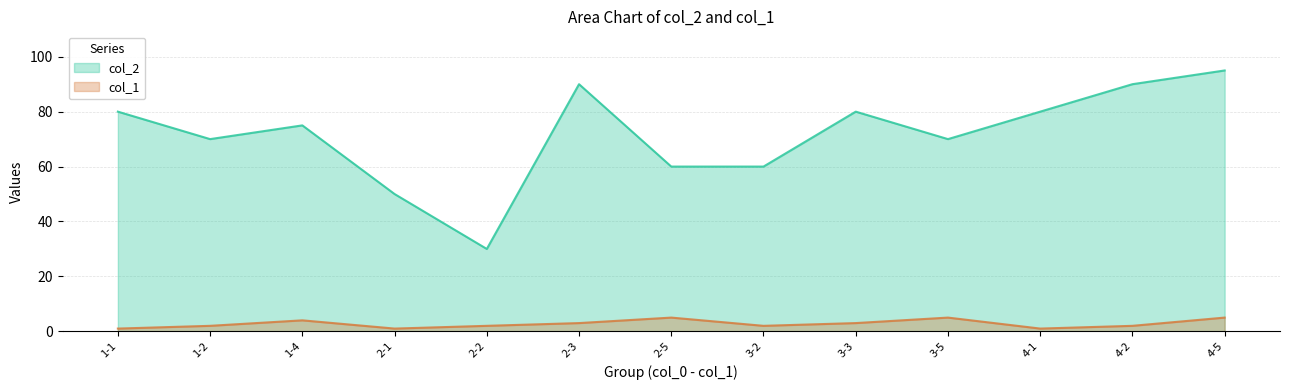

Between 3-2 and 3-3, which is larger?

3-3